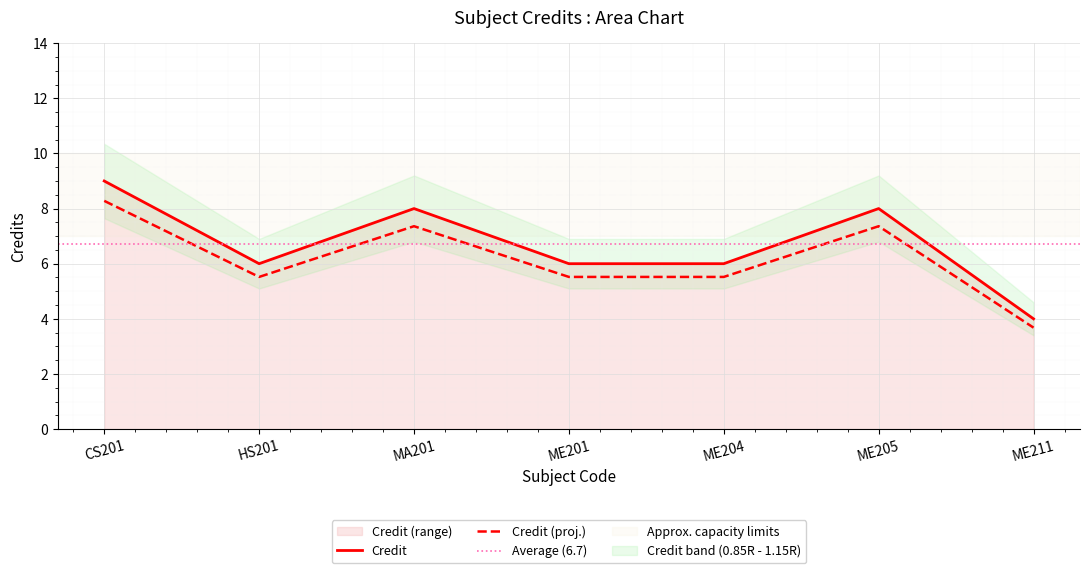

At which category does the chart reach its minimum across all series?

ME211